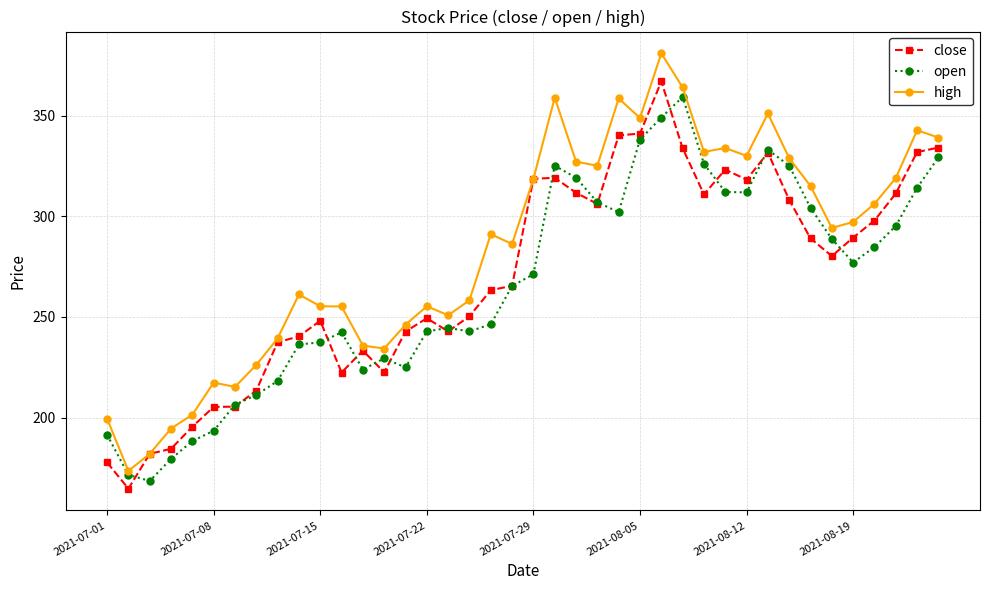

What is the lowest value of the high series?

173.5